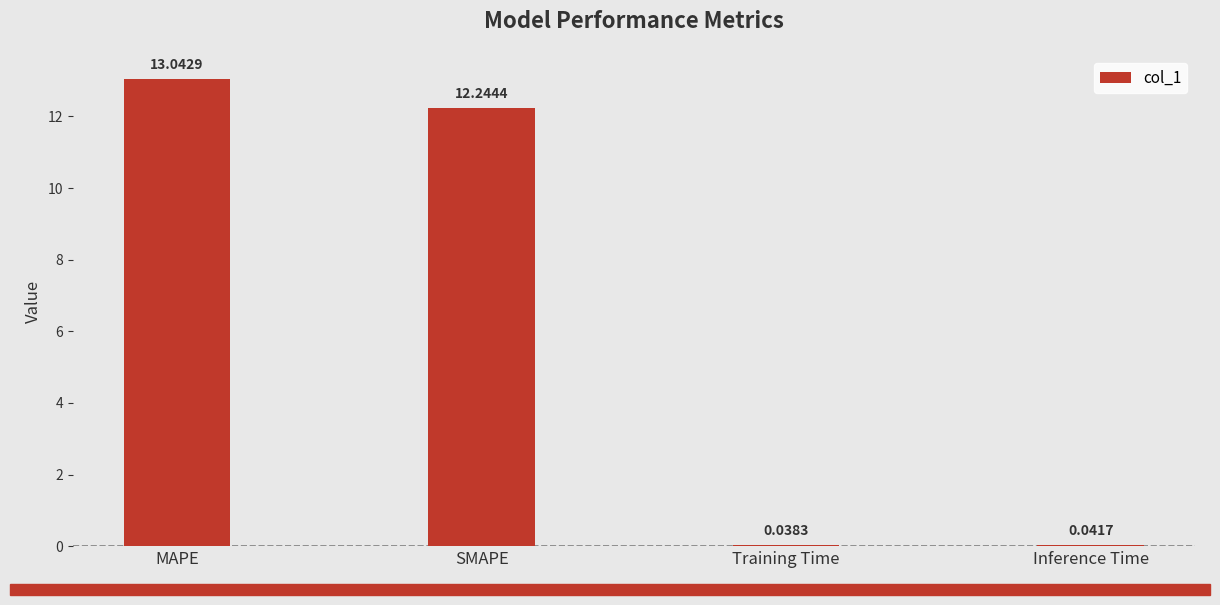

Is it true that the value at MAPE is 19.9?

False